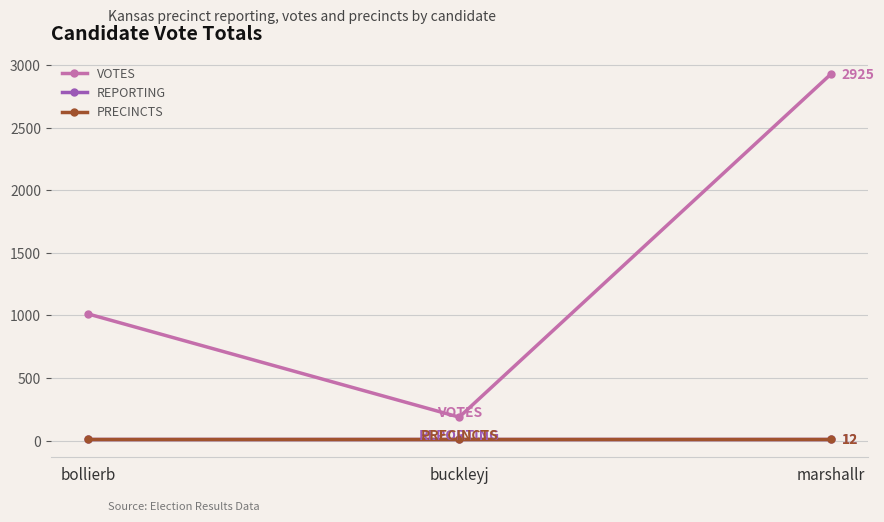

Is this an area chart (filled region under the line)?

No